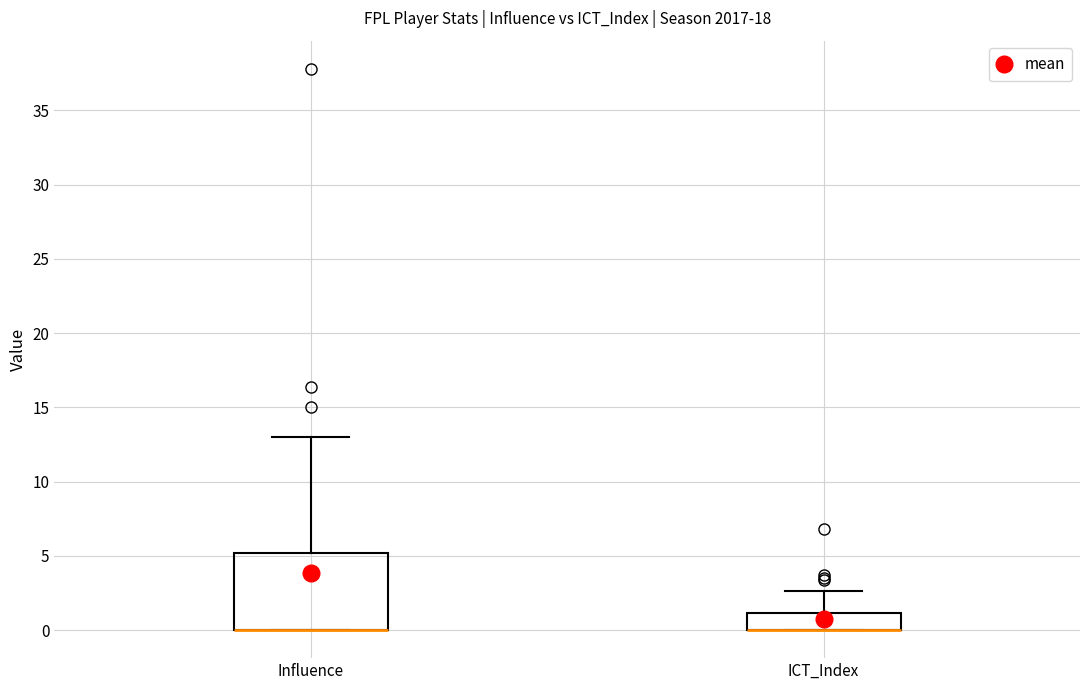

Comparing the boxes themselves (not the whiskers), which one is the tallest?

Influence